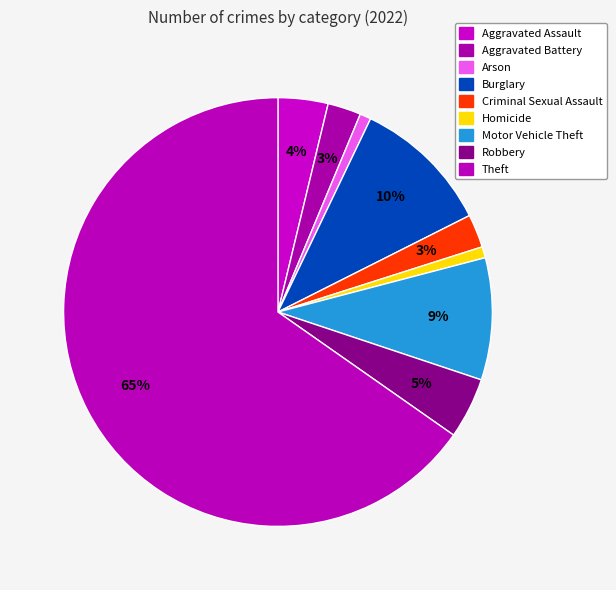

Approximately how many times larger is the value at Theft compared to Arson?

78.0